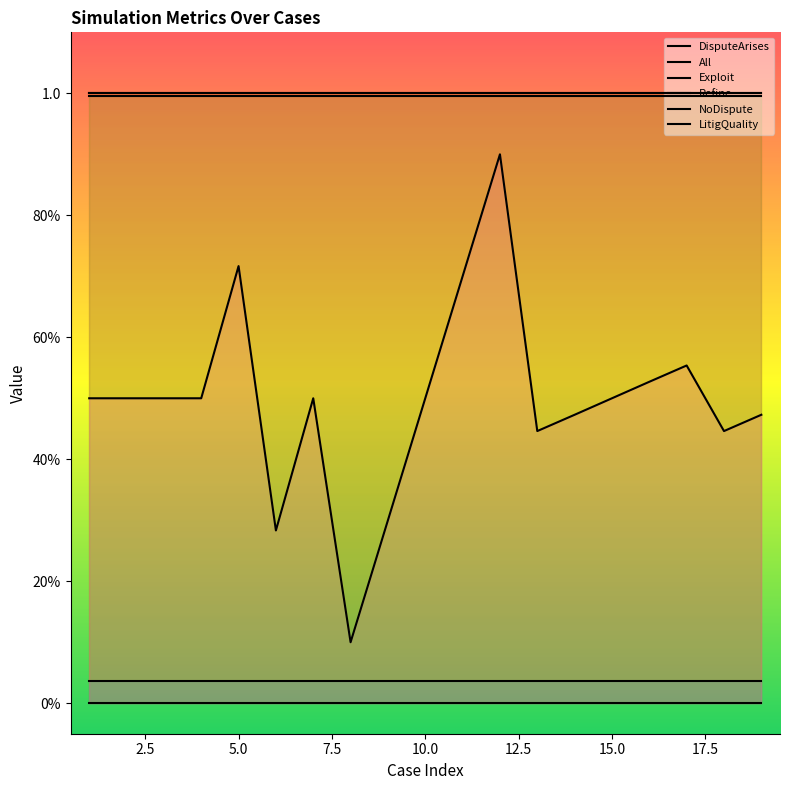

Is this an area chart (filled region under the line)?

No